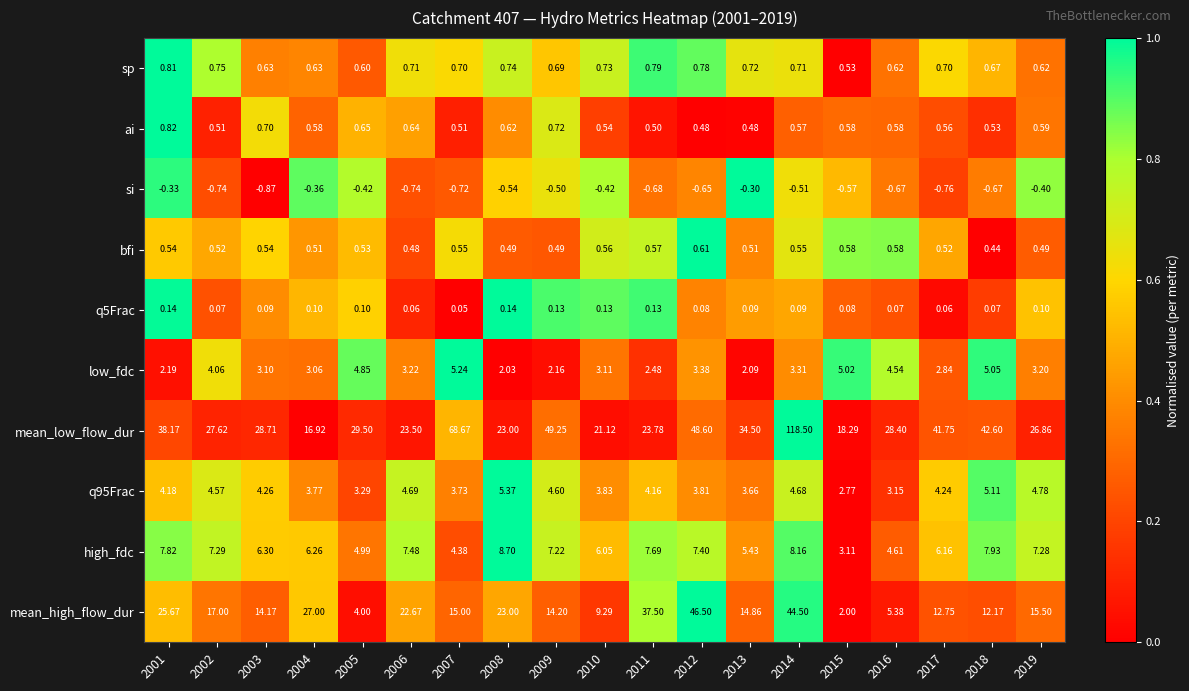

At which category does the chart reach its minimum across all series?

2003